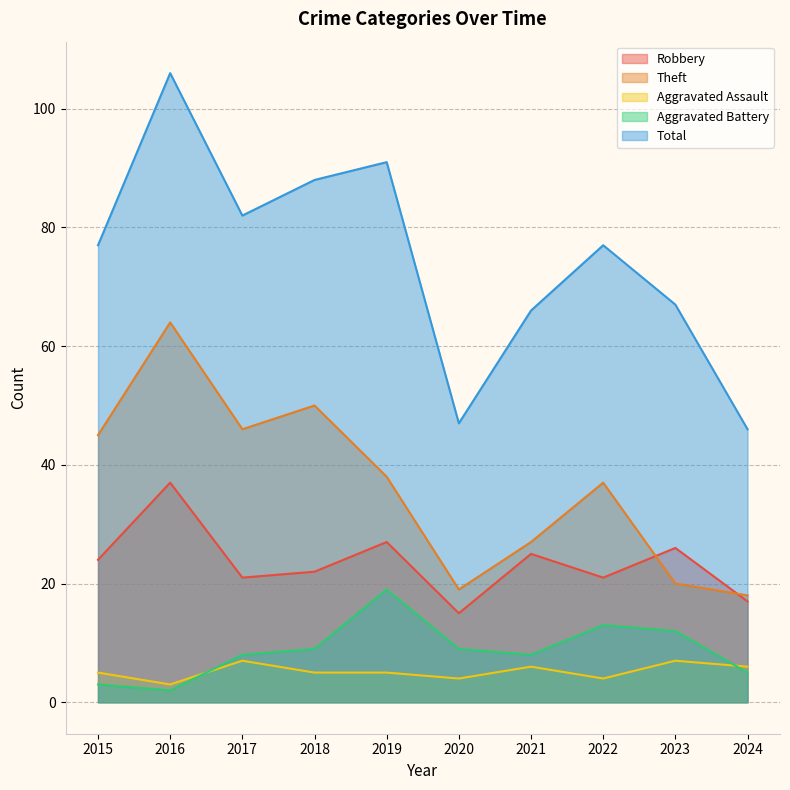

What is the minimum value for Aggravated Assault?

3